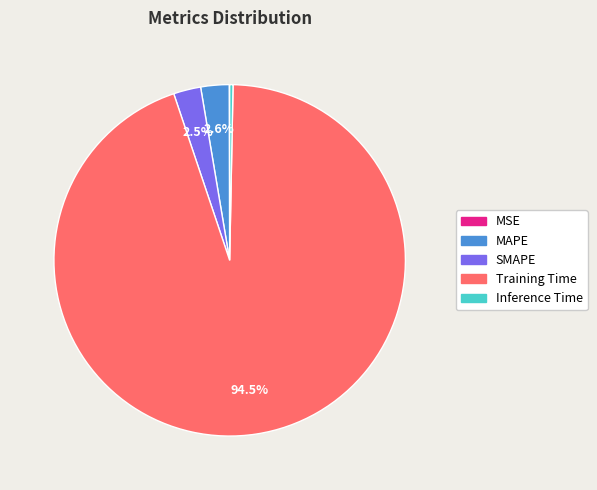

To the nearest percent, what is the average slice percentage?

20%